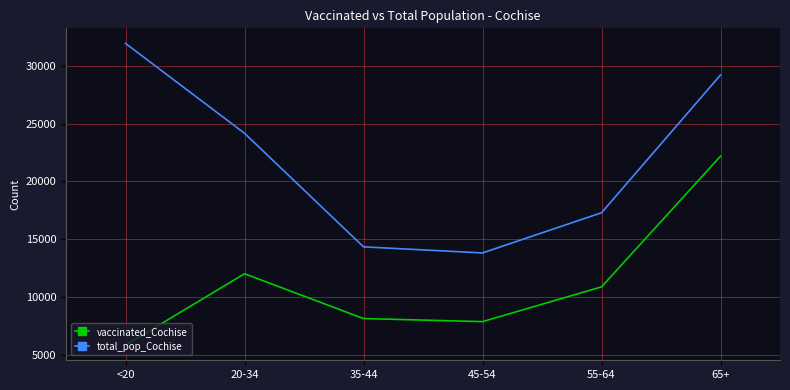

What is the sum of all total_pop_Cochise values?

130808